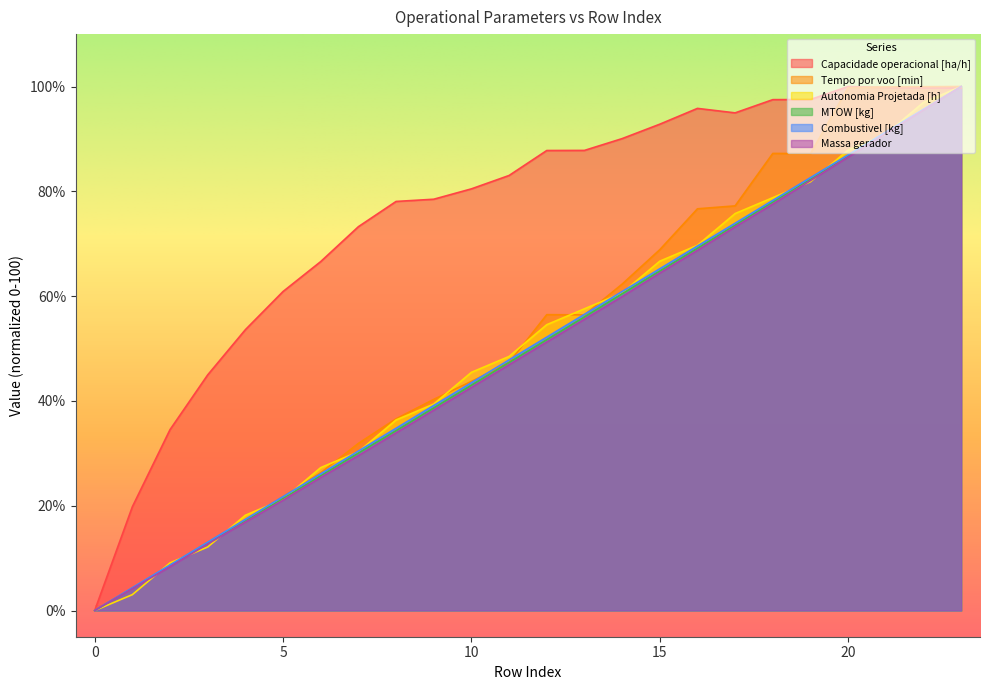

The value of Capacidade operacional [ha/h] at 1 is 9.5. True or false?

False